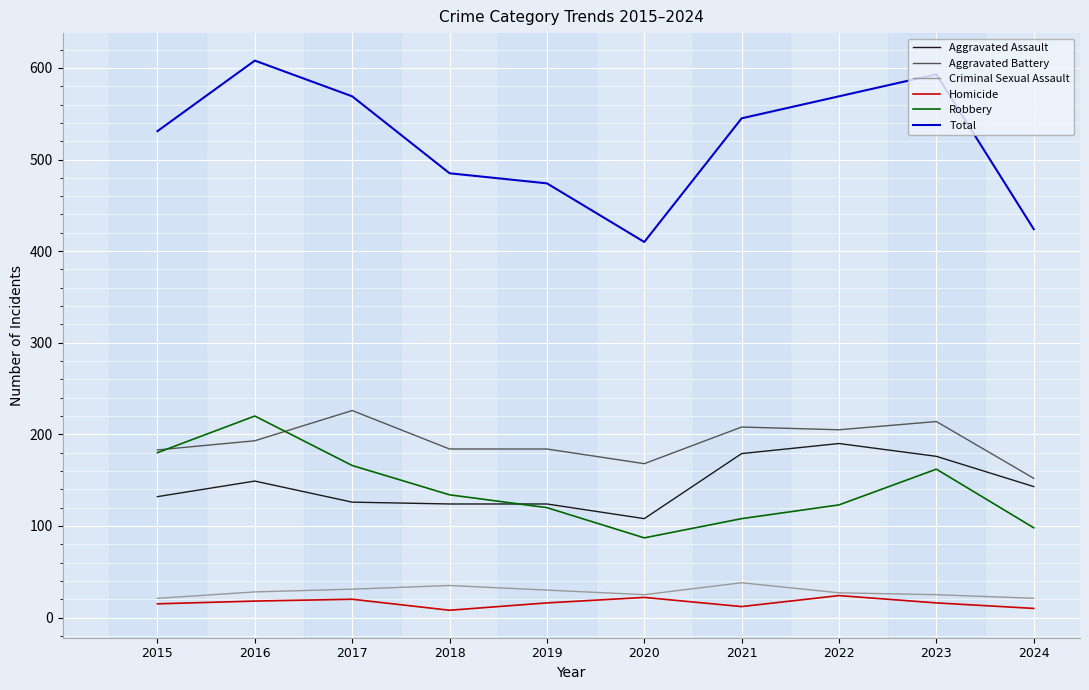

What is the highest value of the Robbery series?

220